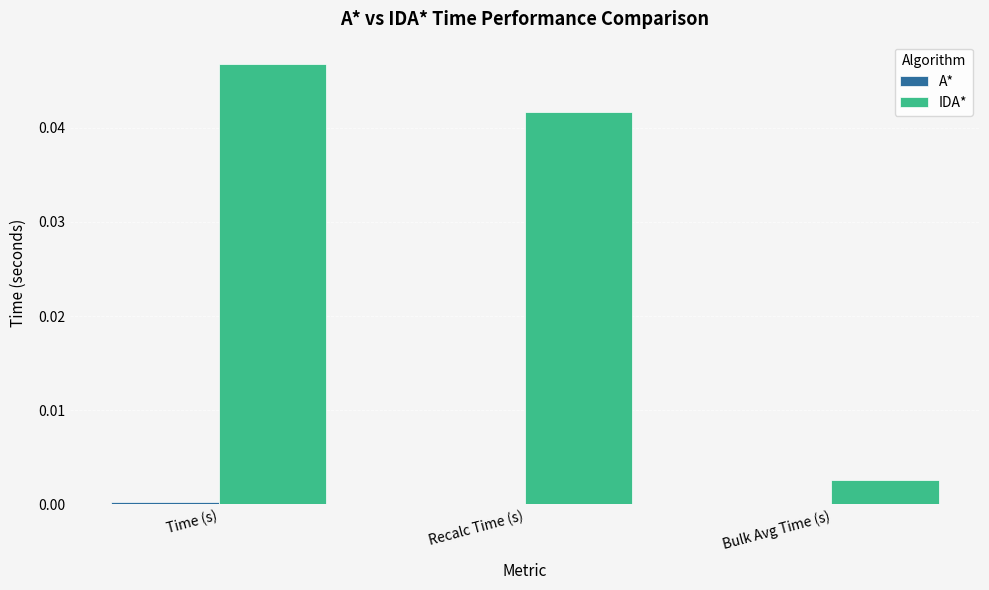

At which category is the sum across all series the highest?

Time (s)